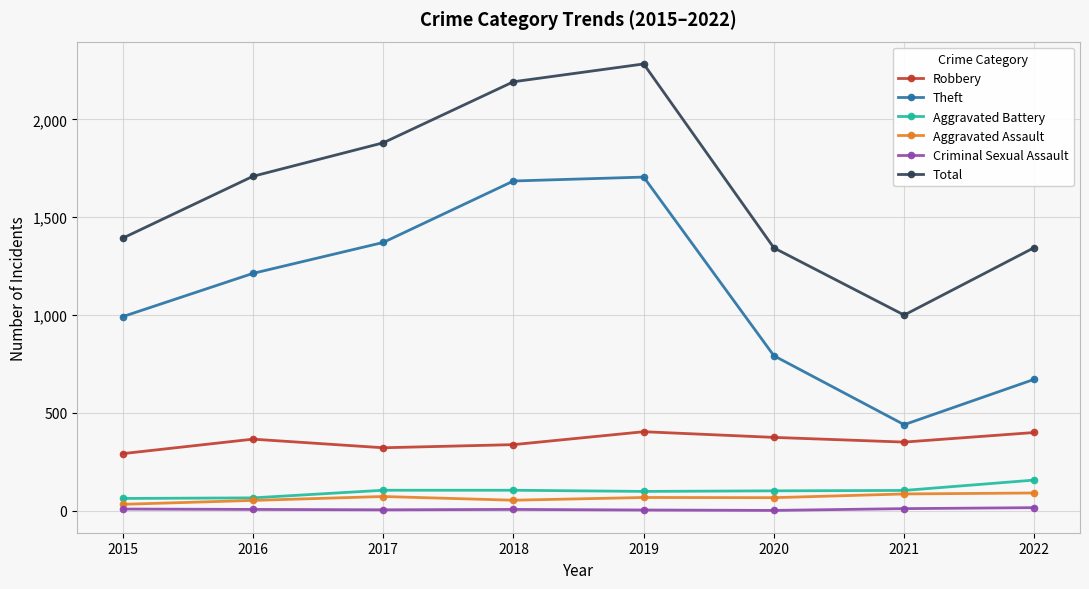

Is it true that Total equals 2285 at 2016?

False